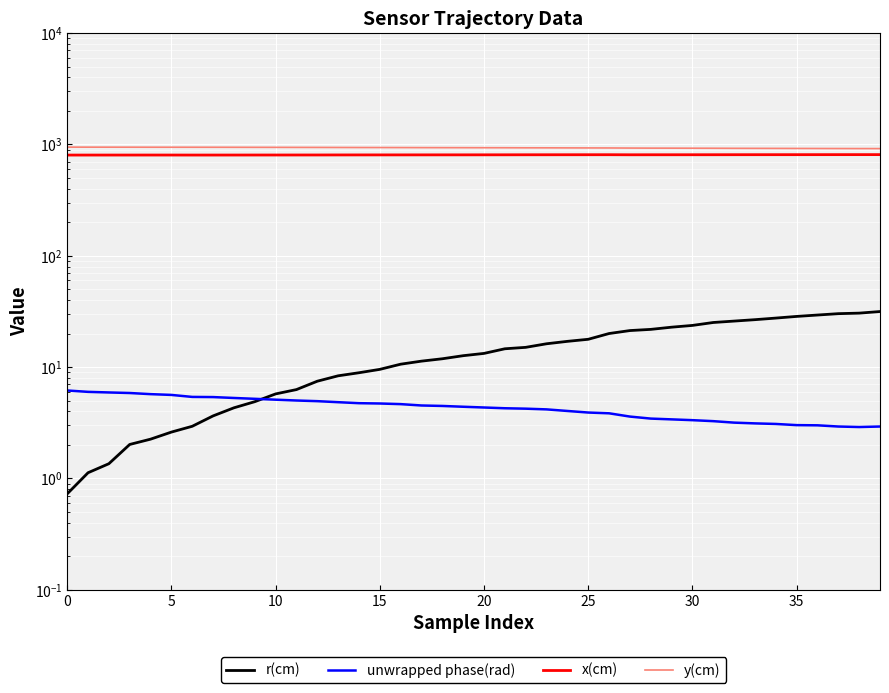

What is the total value across all series at 33?

1762.4